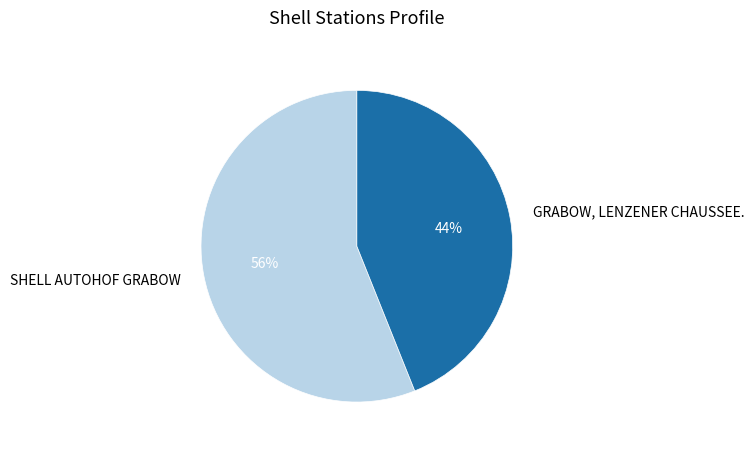

True or false: GRABOW, LENZENER CHAUSSEE. accounts for 36% of the total.

False